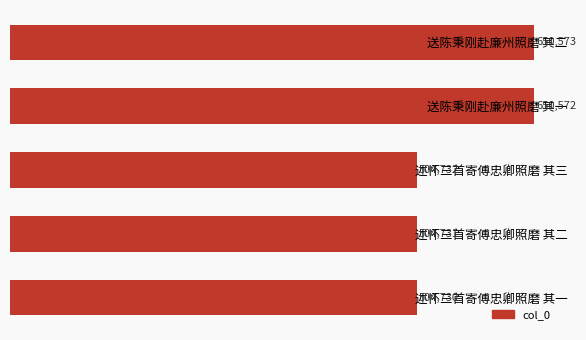

True or false: the data shows 238264 at 述怀三首寄傅忠卿照磨 其三.

False